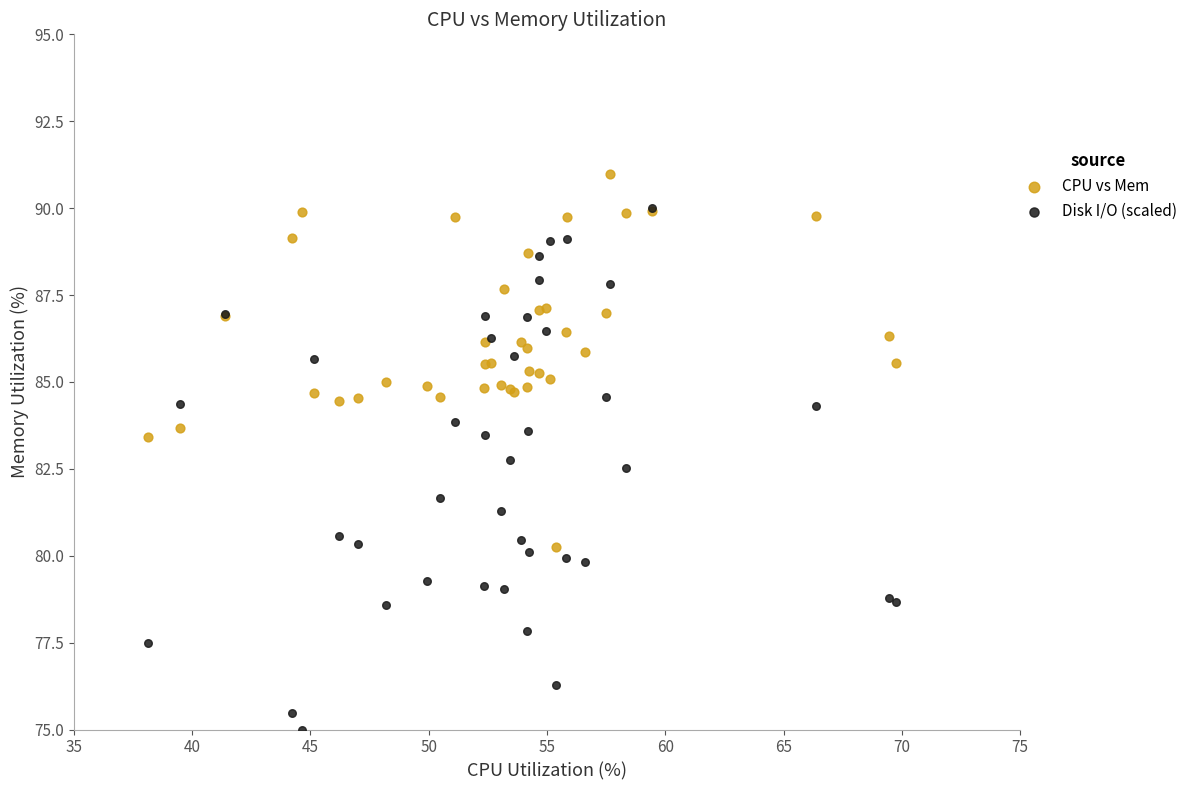

What are all the series names shown in the legend?

CPU vs Mem, Disk I/O (scaled)